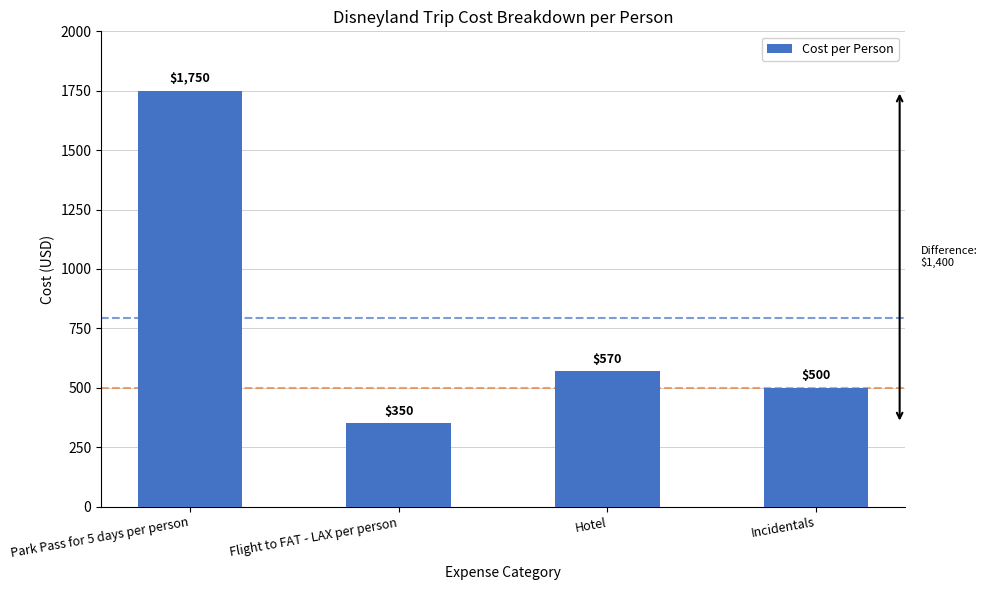

What is the change in value from Park Pass for 5 days per person to Flight to FAT - LAX per person?

-1400